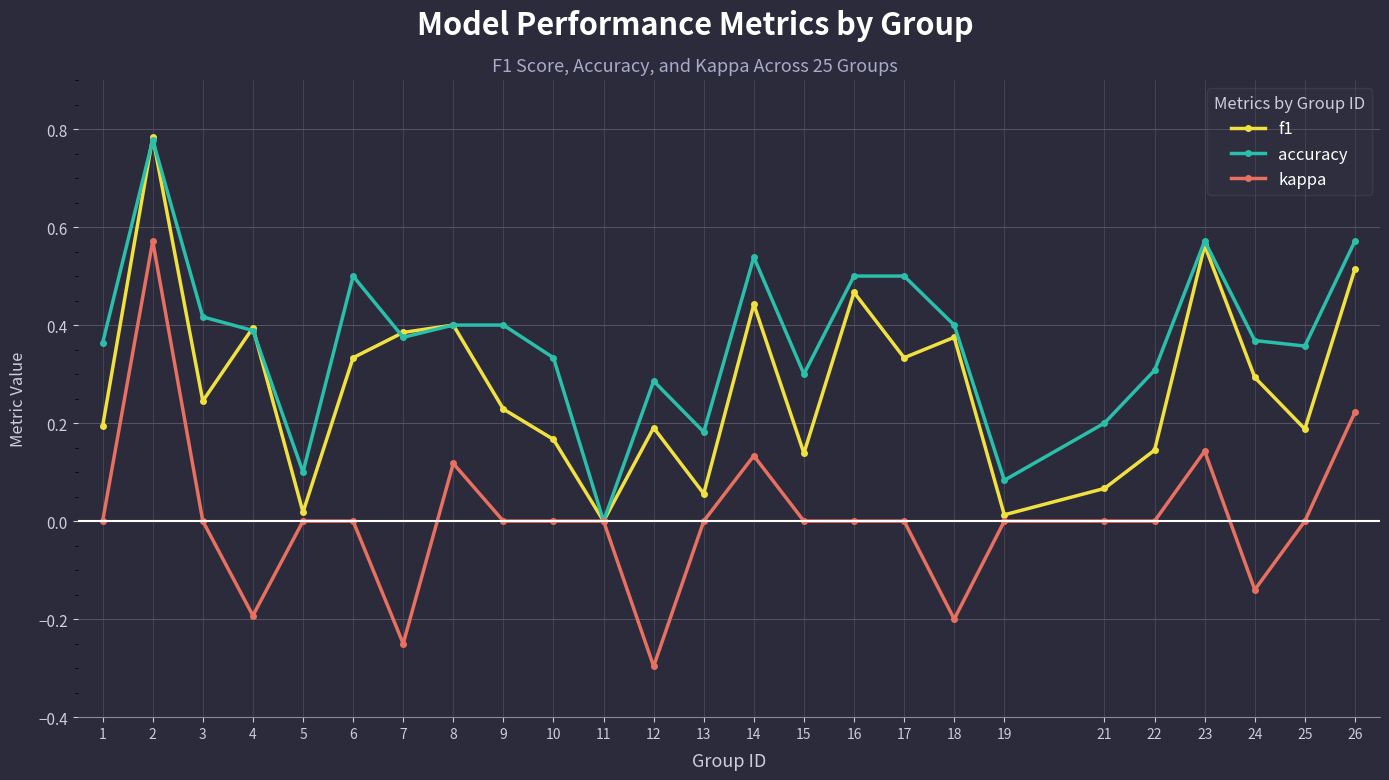

Where do f1 and accuracy first cross each other?

1 and 2